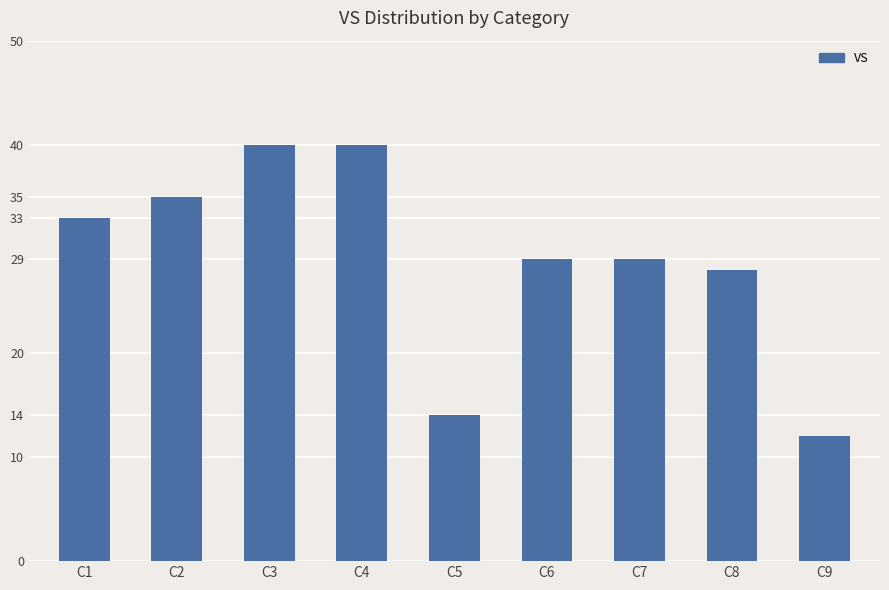

What is the sum of the values at C7 and C5?

43